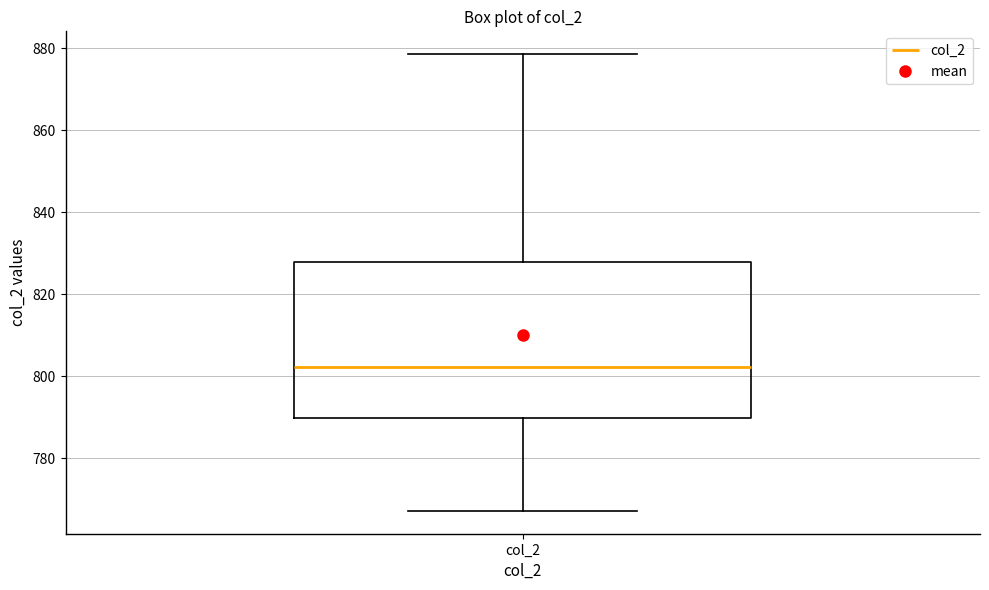

Where does the upper whisker of the box for col_2 end on the y-axis? The values are not printed on the chart, so give them approximately, as read against the axis.

878